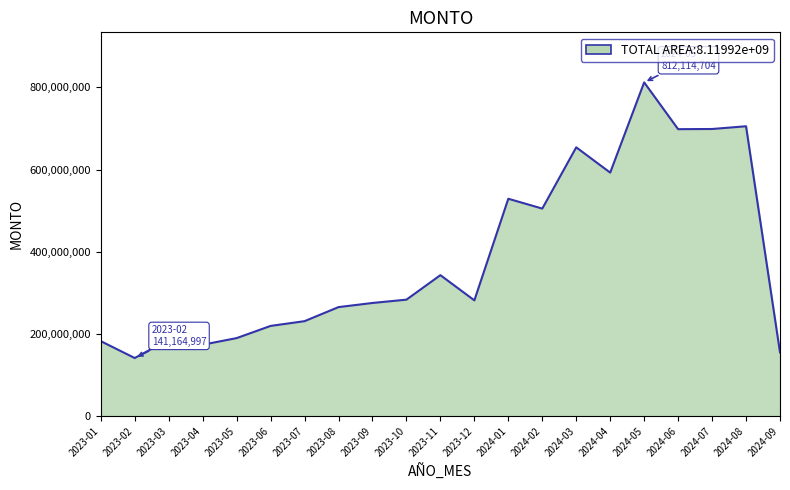

True or false: the data has more than 1 interior local peaks.

True